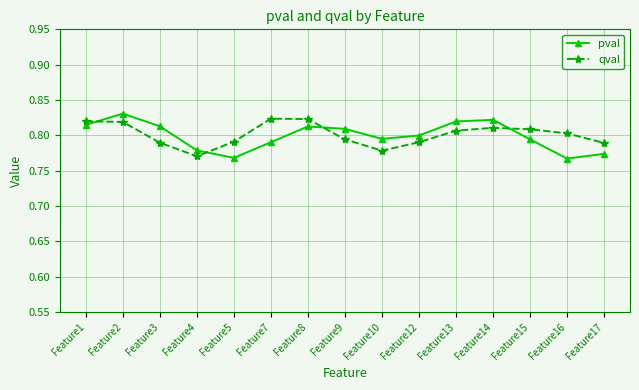

List the series in order of their peak value, highest first.

pval, qval